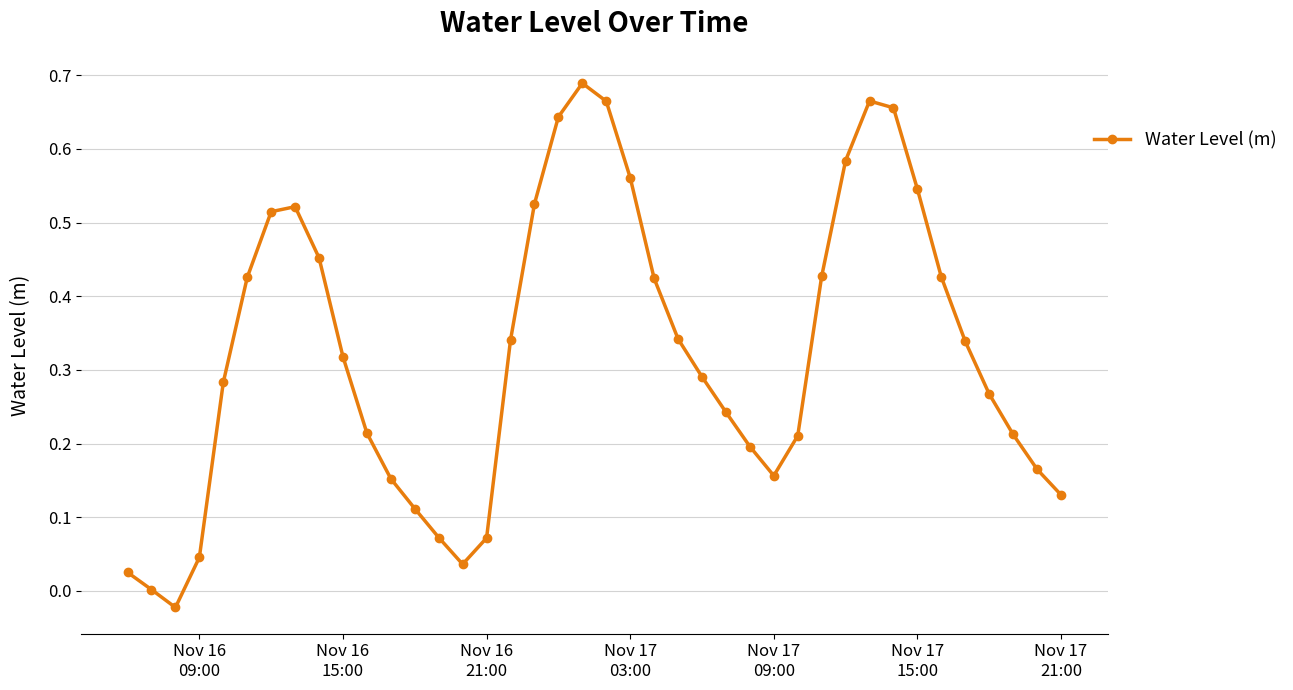

How many interior local valleys (lower than both neighbors) does the data have?

3